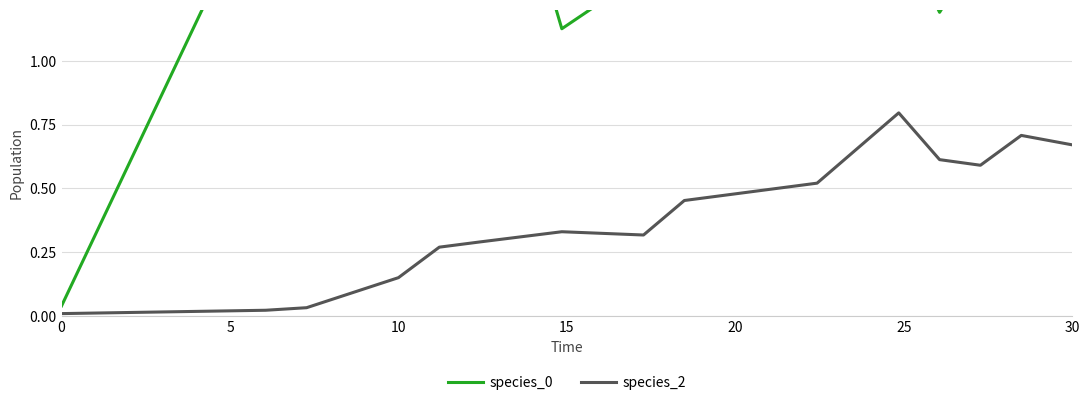

Which has a higher value, 10 or 30?

10